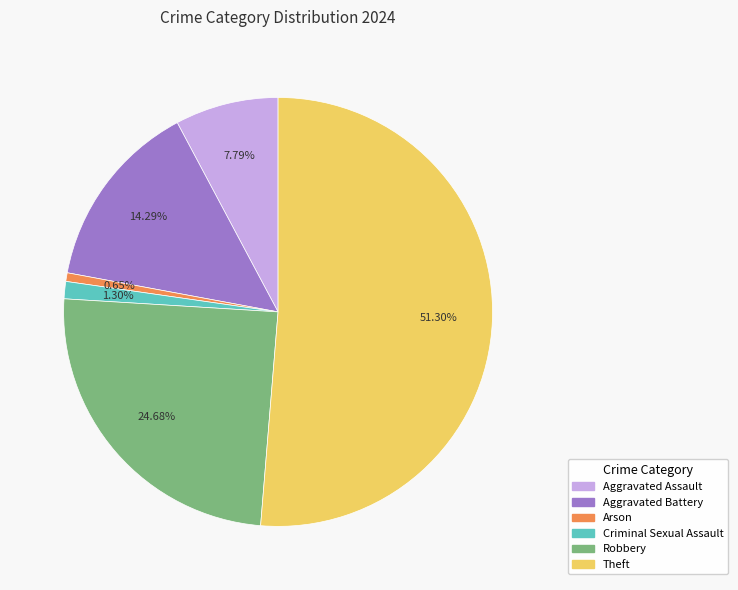

Does Aggravated Battery account for over 50% of the chart?

No